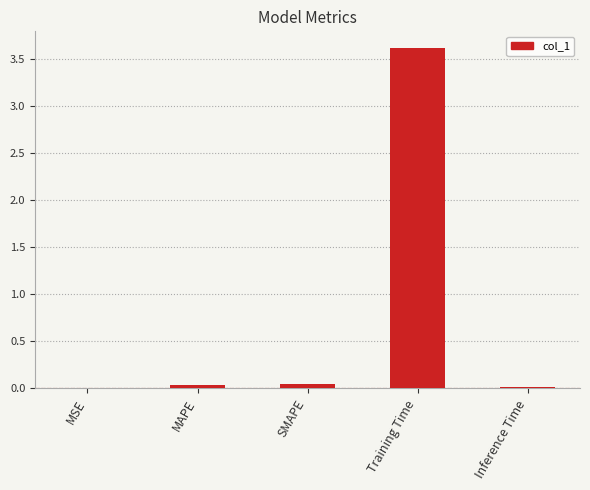

Which label corresponds to the largest value in the chart?

Training Time